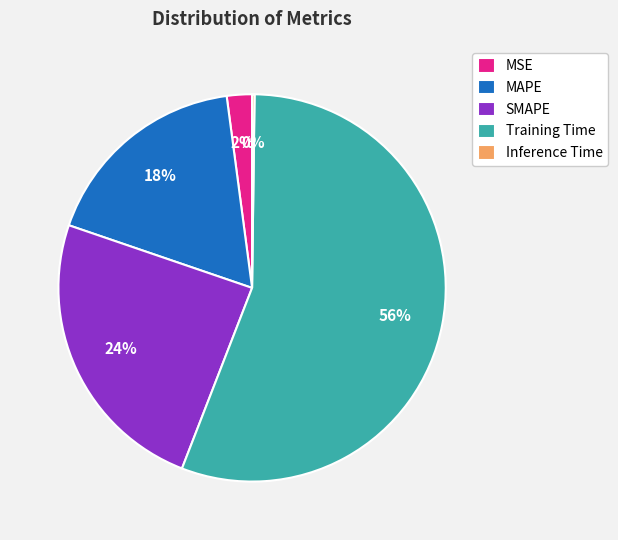

Do MSE and SMAPE together represent more than half of the pie?

No